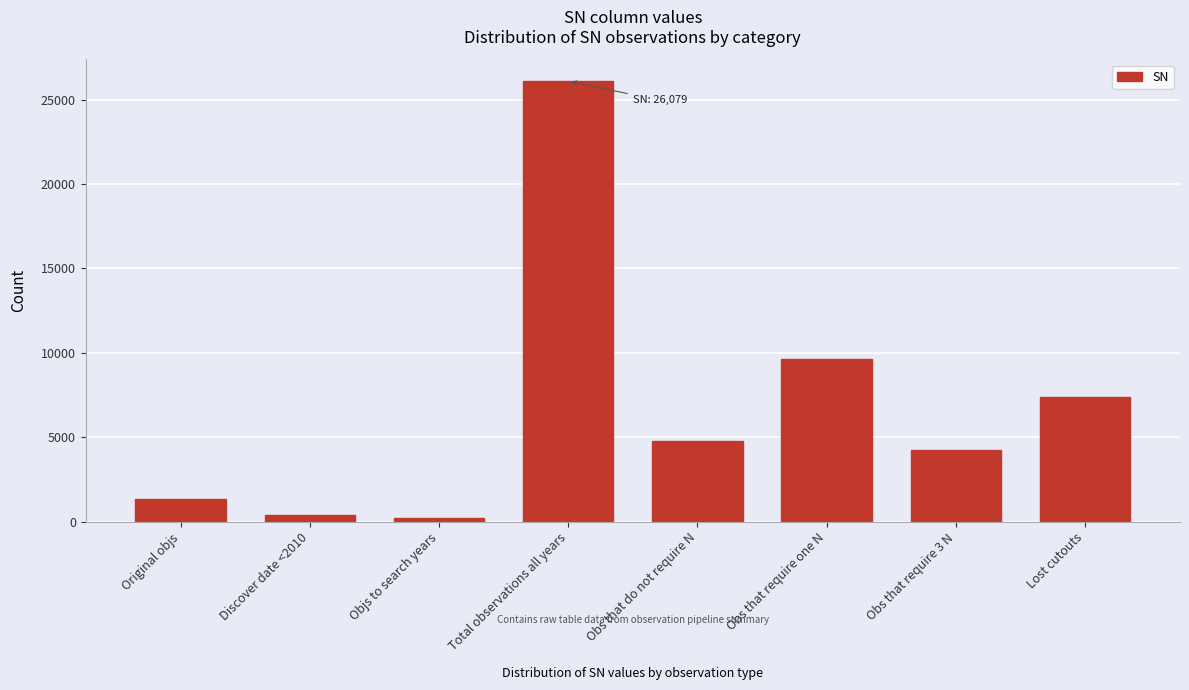

Reading left to right, what are all the values shown in this chart?

1372	397	207	26079	4790	9648	4242	7399